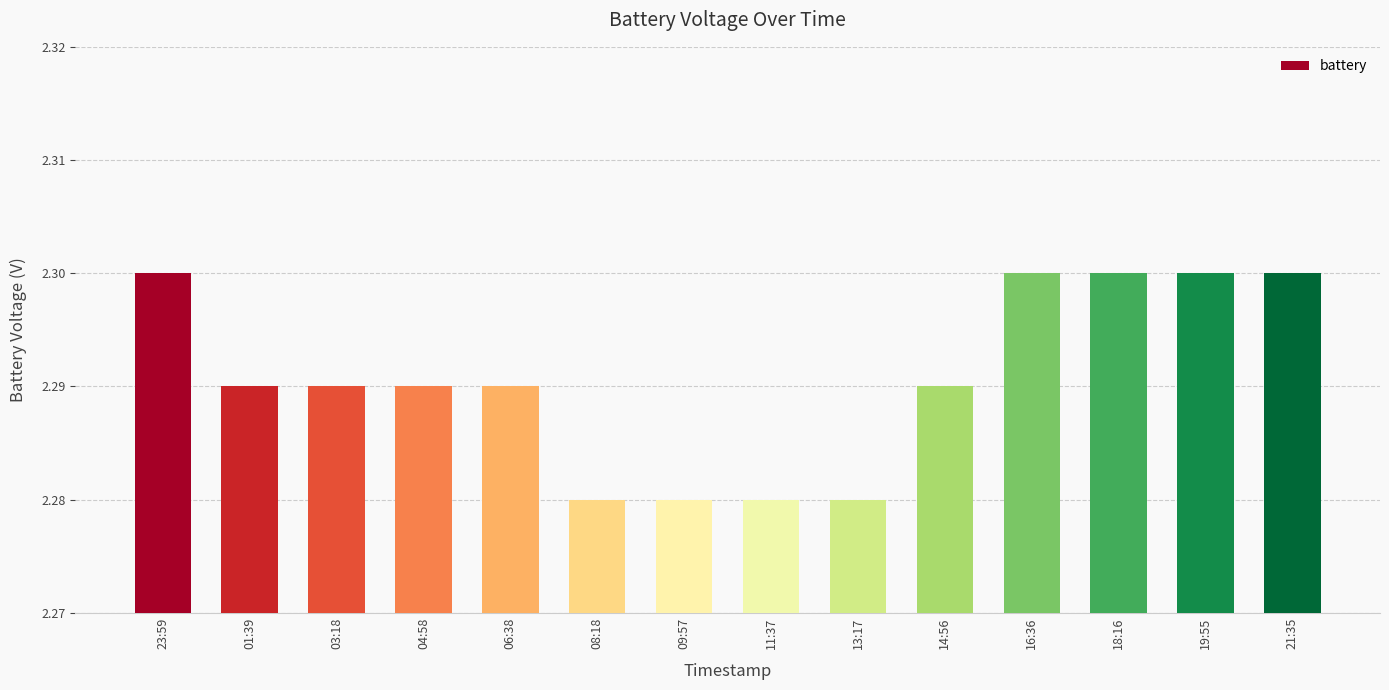

Which has a higher value, 14:56 or 19:55?

19:55